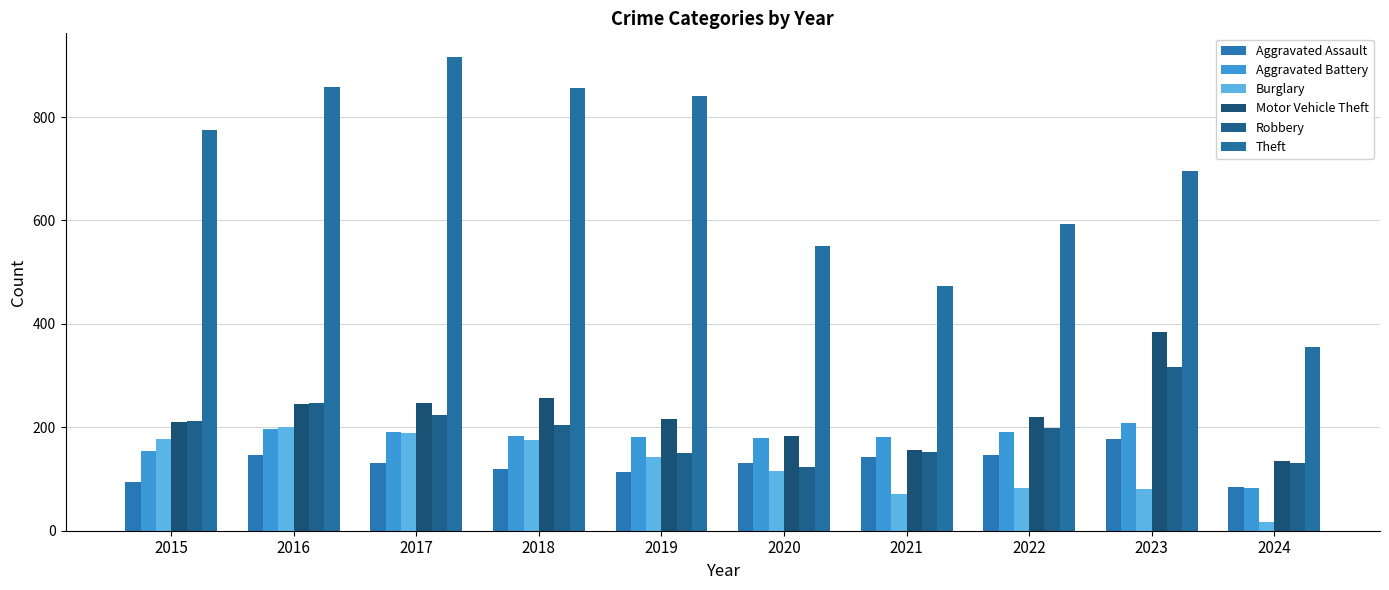

Rank the series at 2019 from highest to lowest value.

Theft, Motor Vehicle Theft, Aggravated Battery, Robbery, Burglary, Aggravated Assault